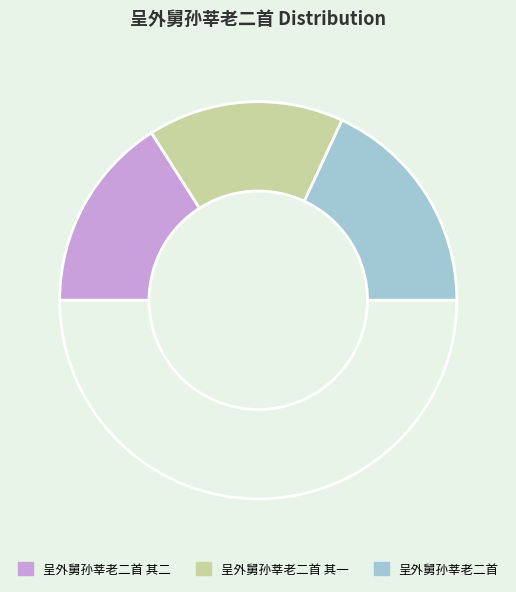

How many slices are in this pie chart?

4